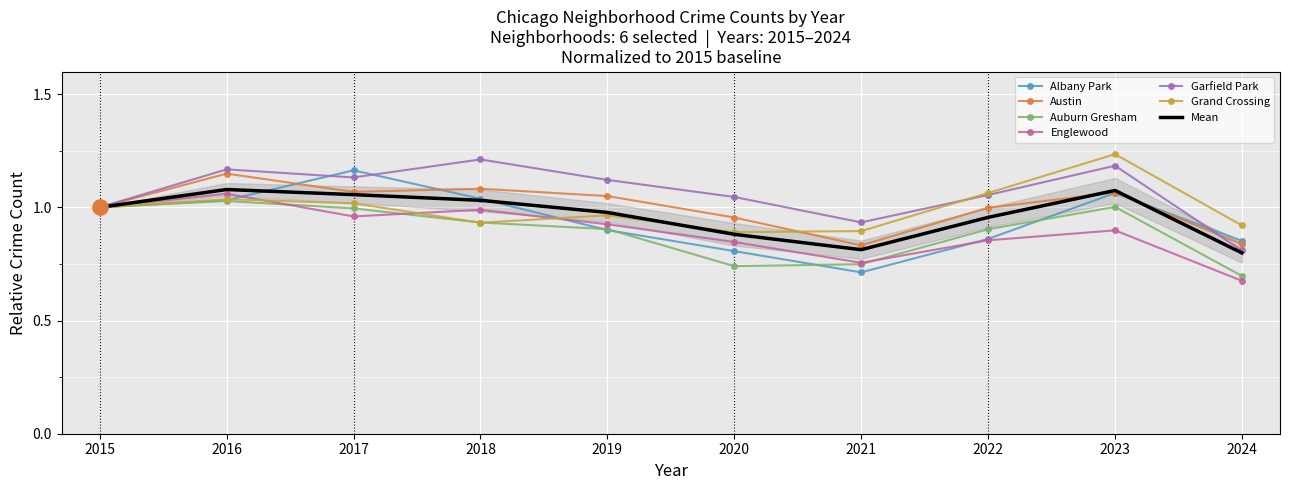

What is the total value across all series at 2021?

4.9